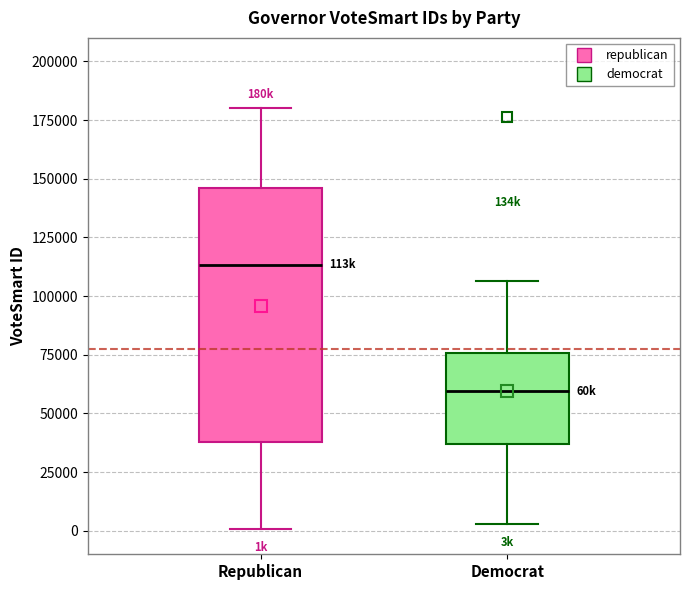

Where does the upper whisker of the box for Republican end on the y-axis? The values are not printed on the chart, so give them approximately, as read against the axis.

180000